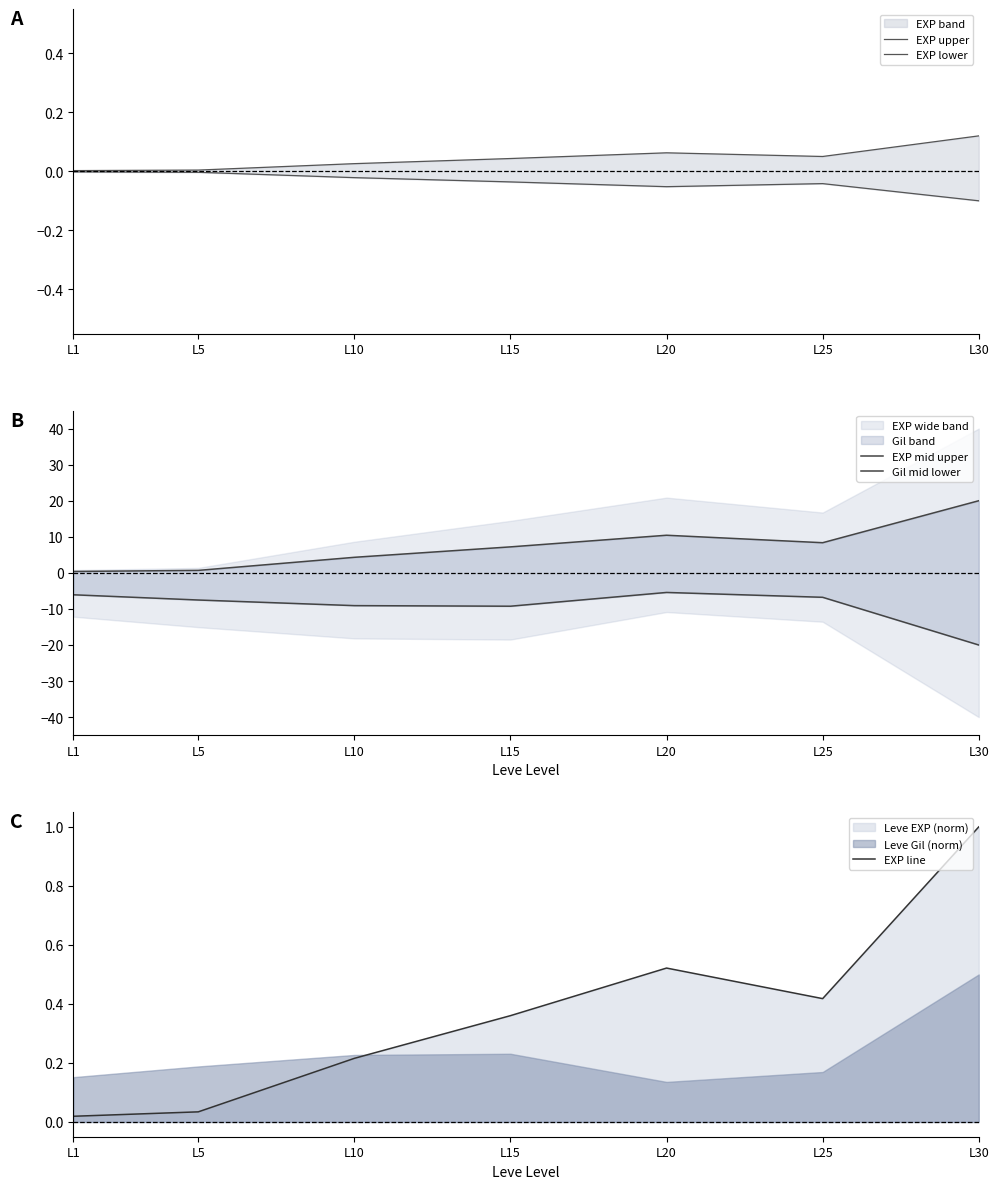

Is the value of EXP lower at L30 greater than the value of EXP mid upper at L10?

No